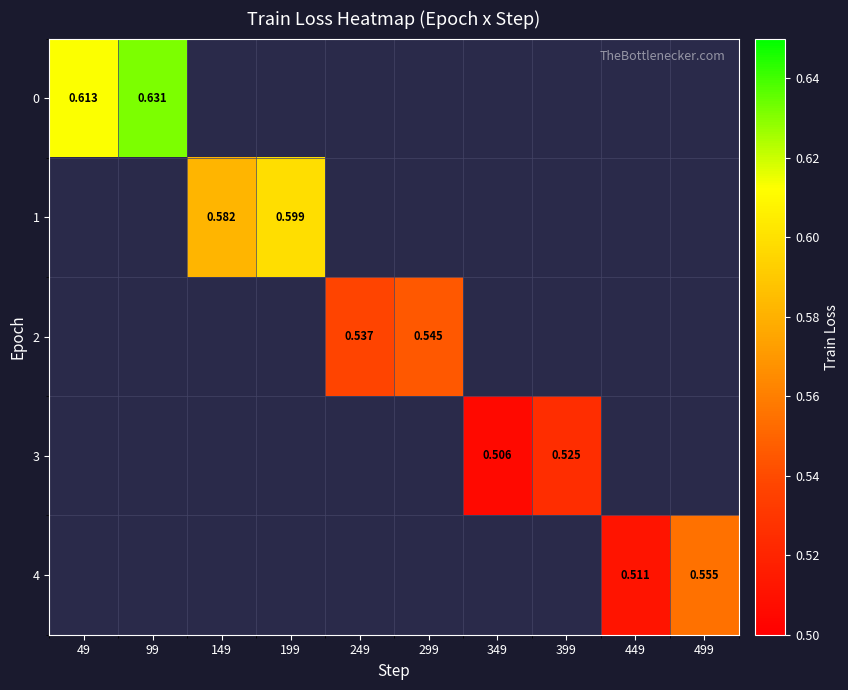

At which category does the chart reach its minimum across all series?

349